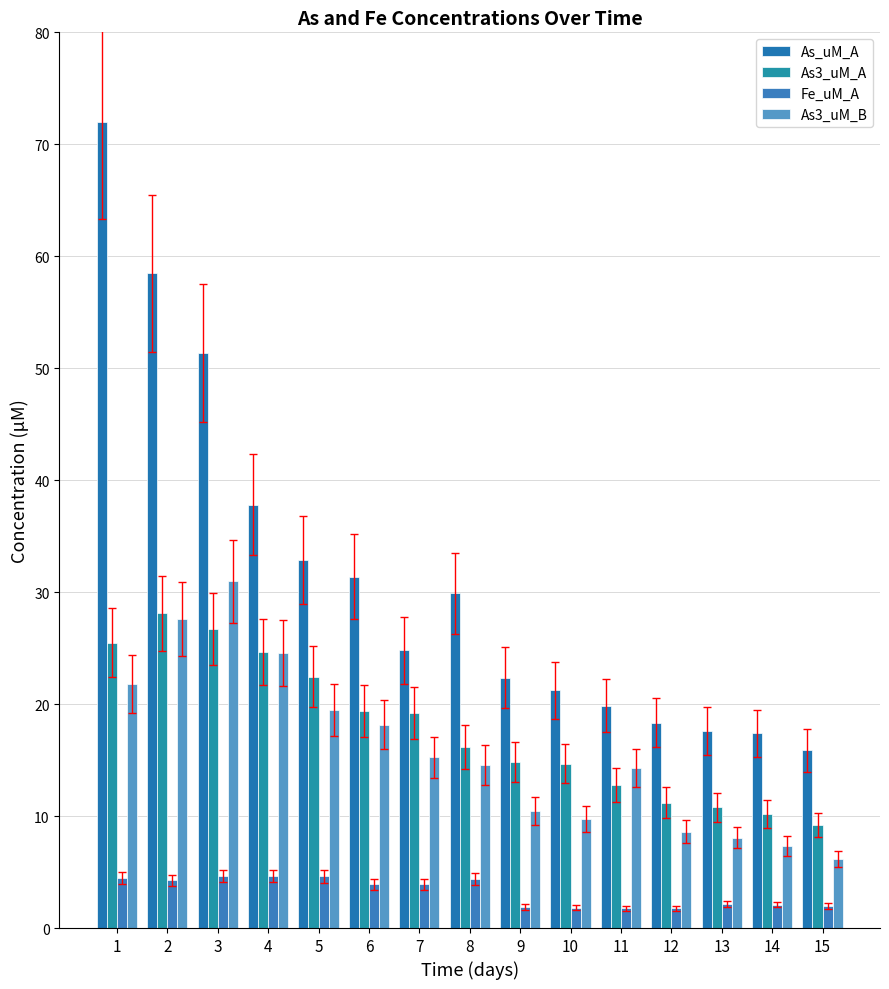

How many data points in Fe_uM_A are above 3?

8